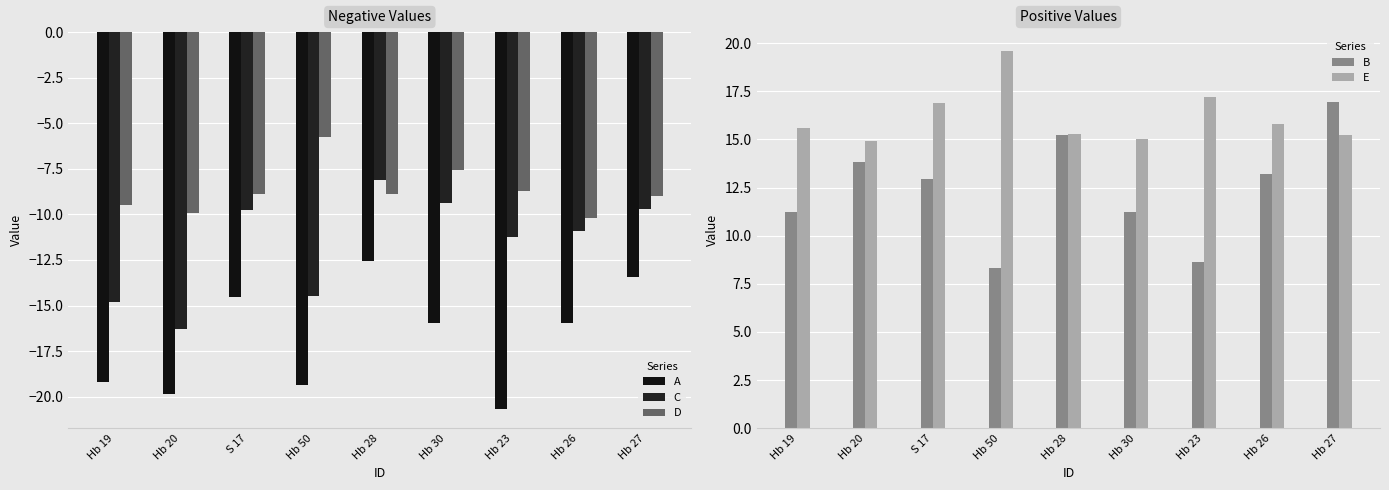

What is the difference between the E values at Hb 19 and Hb 50?

4.0